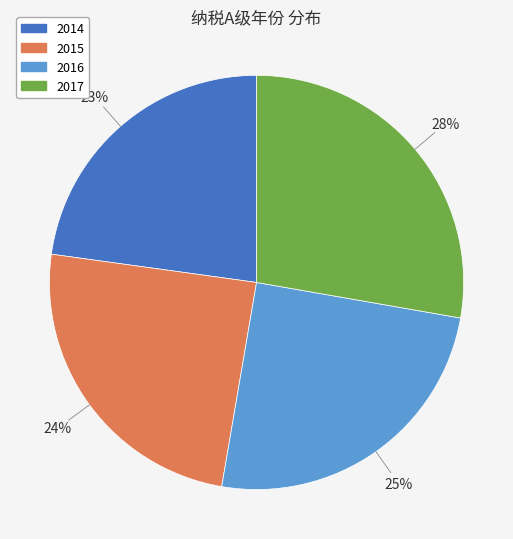

Is the sum of 2016 and 2015 greater than half?

No